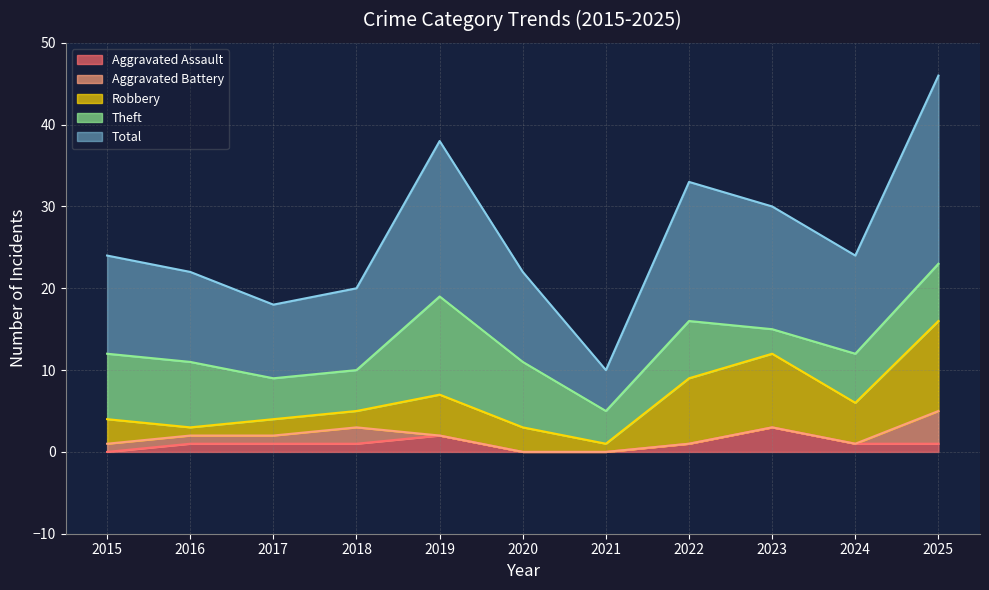

The Aggravated Assault series shows 5 at 2023. True or false?

False